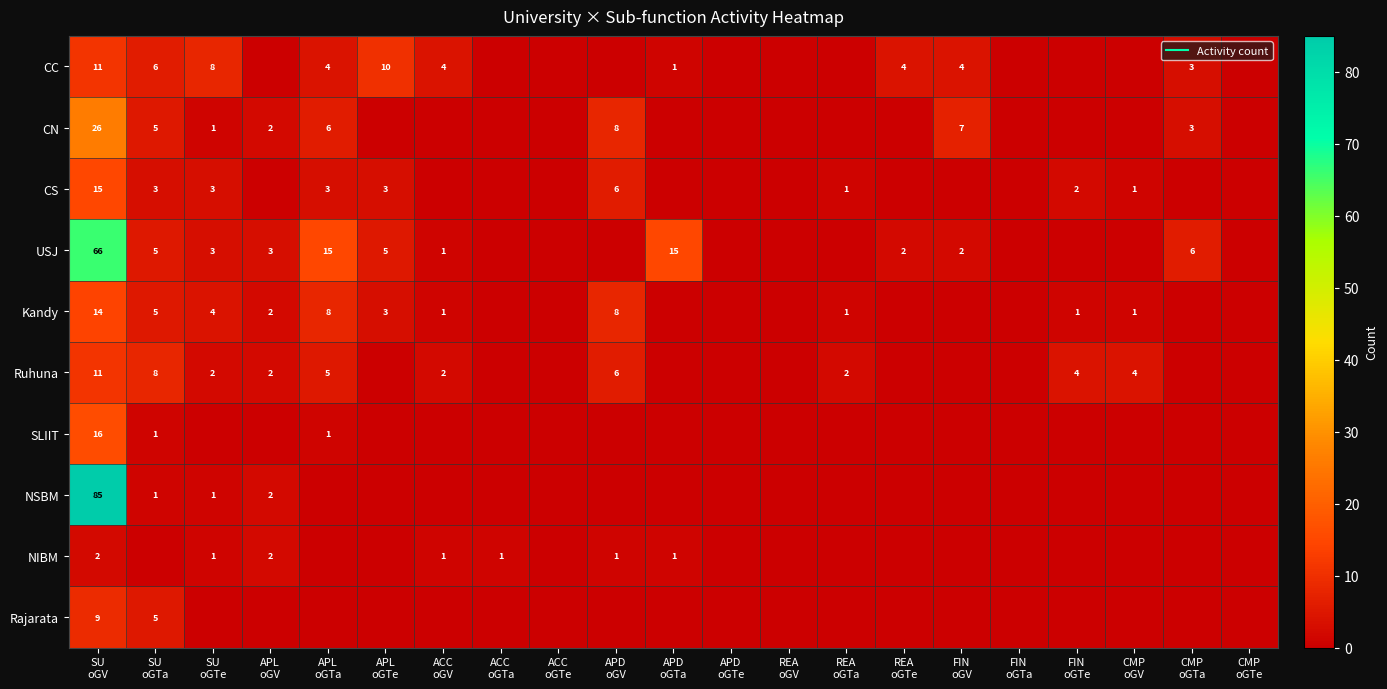

What value does the USJ series have at SU oGV, to the nearest 10?

70